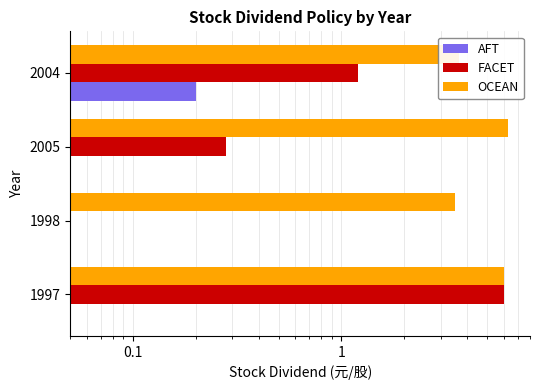

How many distinct data groups are displayed?

3